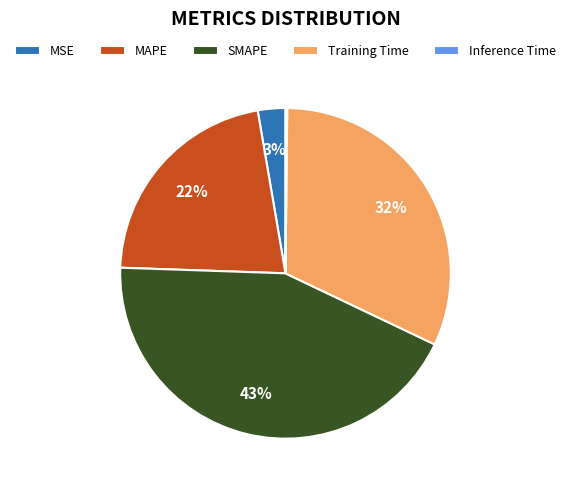

The MAPE slice represents 14% of the pie. True or false?

False